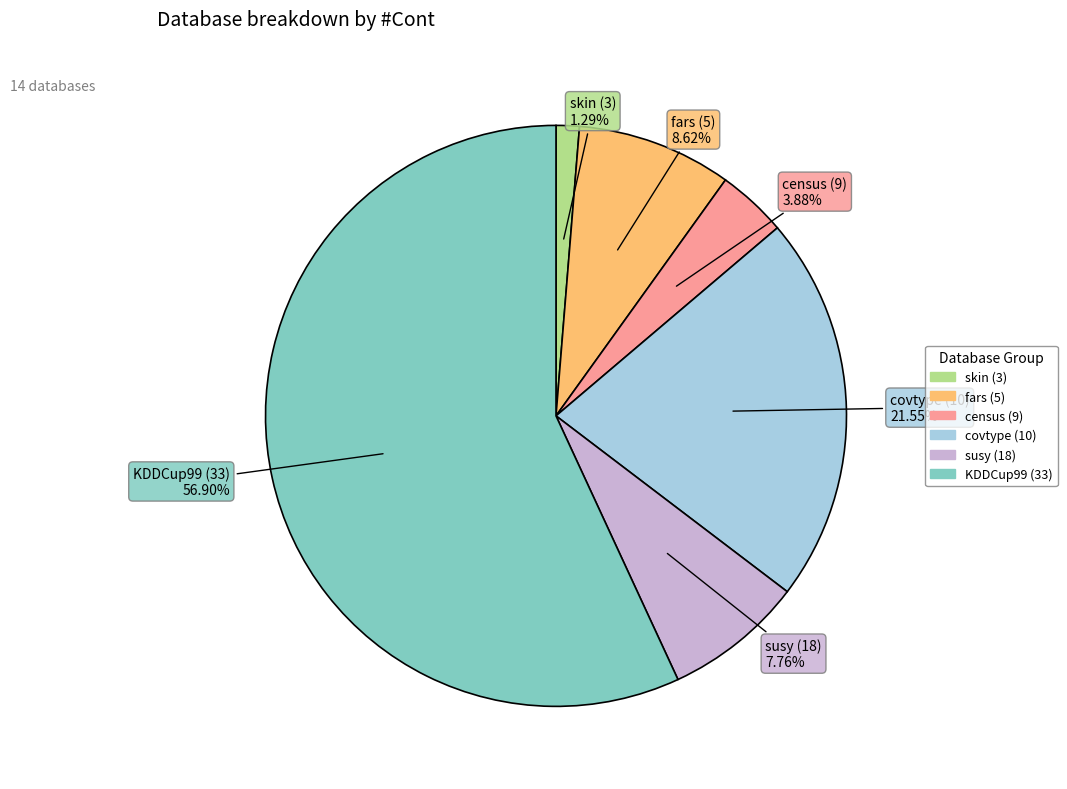

Is there a majority slice in this chart?

Yes